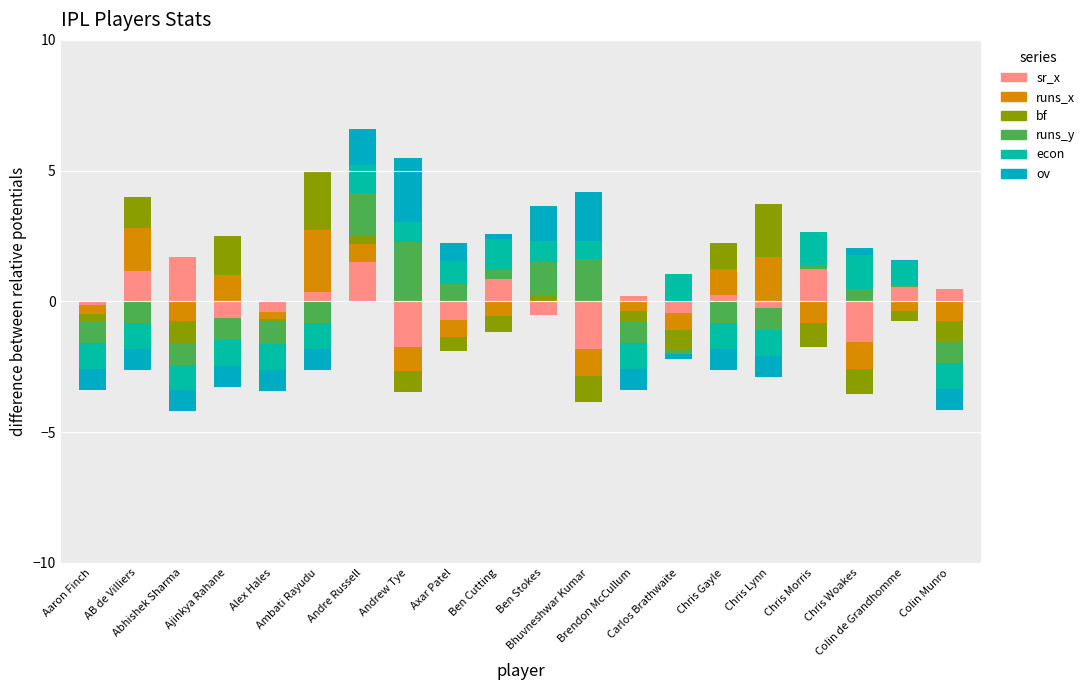

What is the label of the 13th bar from the right?

Andrew Tye